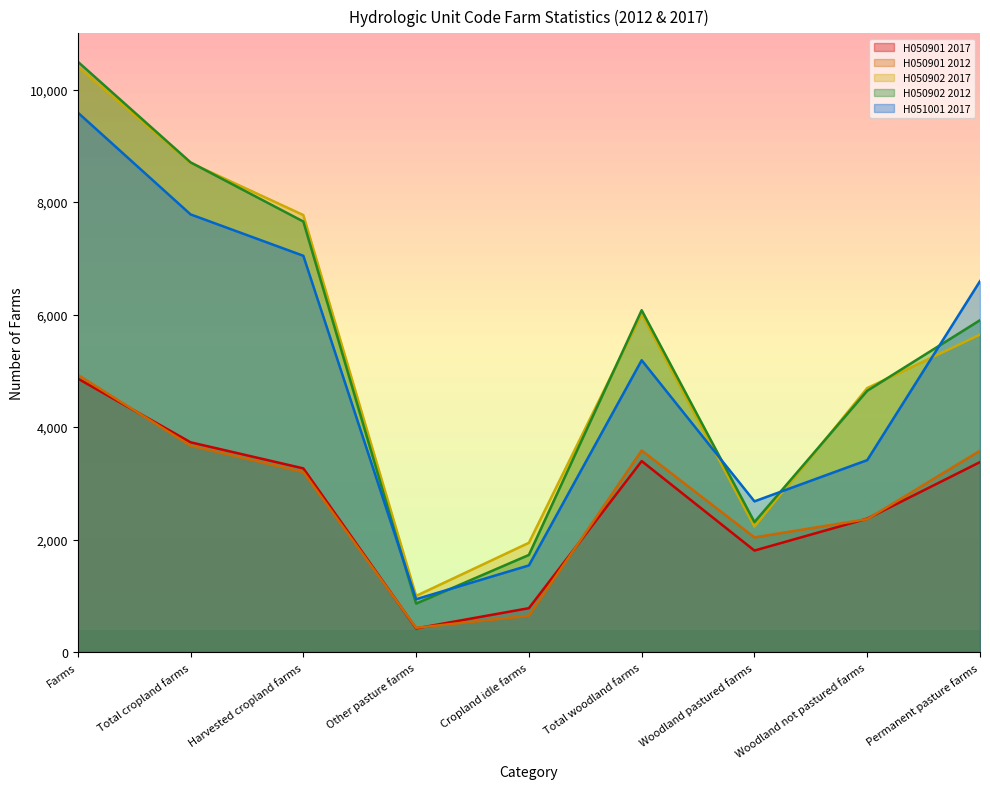

True or false: H050902 2017 and H050901 2012 intersect in this chart.

False